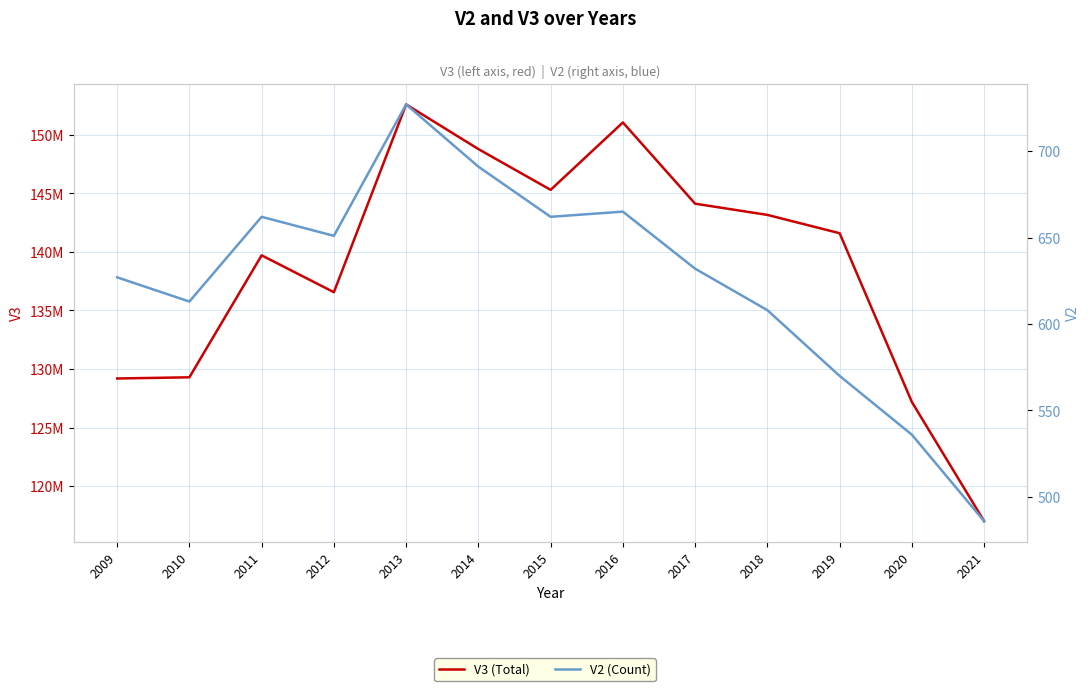

Reading right to left, transcribe all the data shown in this chart.

V3 (Total): 2021=117015100	2020=127184400	2019=141591300	2018=143155400	2017=144112300	2016=151045900	2015=145293600	2014=148774200	2013=152585600	2012=136555900	2011=139703300	2010=129292500	2009=129192400
V2 (Count): 2021=486	2020=536	2019=570	2018=608	2017=632	2016=665	2015=662	2014=691	2013=727	2012=651	2011=662	2010=613	2009=627